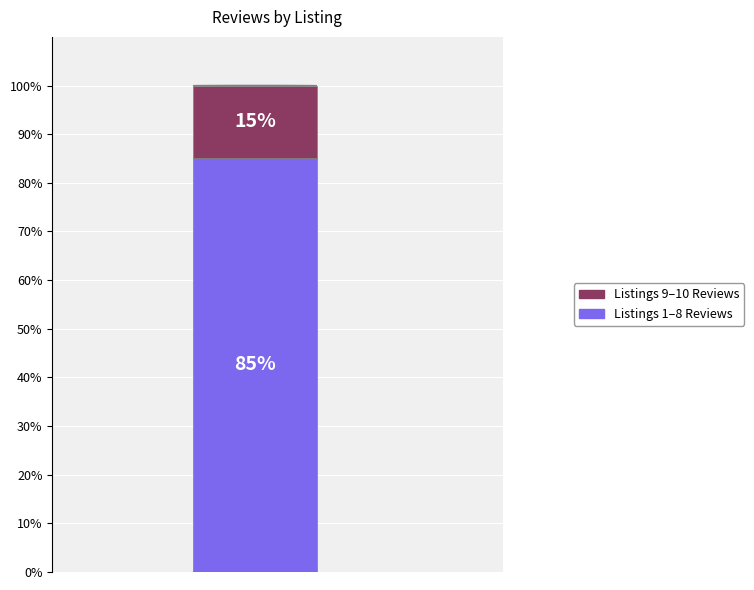

How many categories are shown in the chart?

1